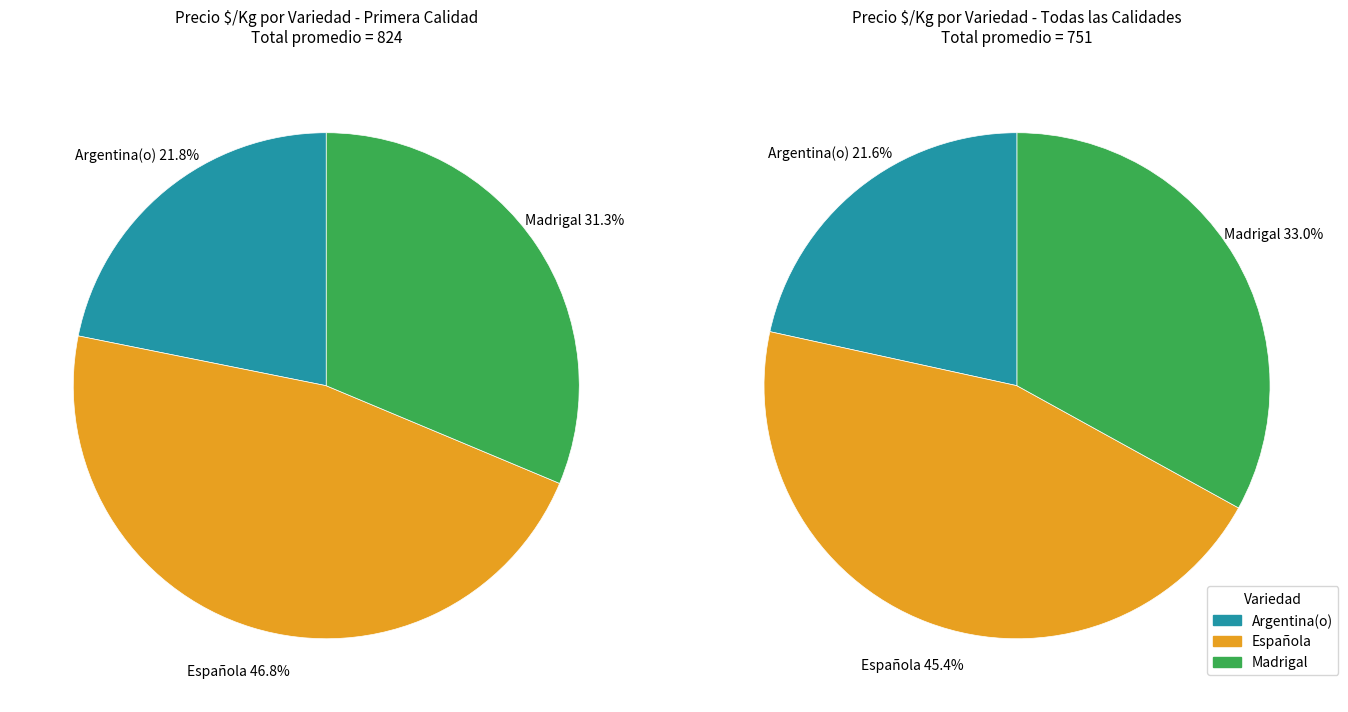

Combined, what portion of the pie is Española and Madrigal?

78.2%